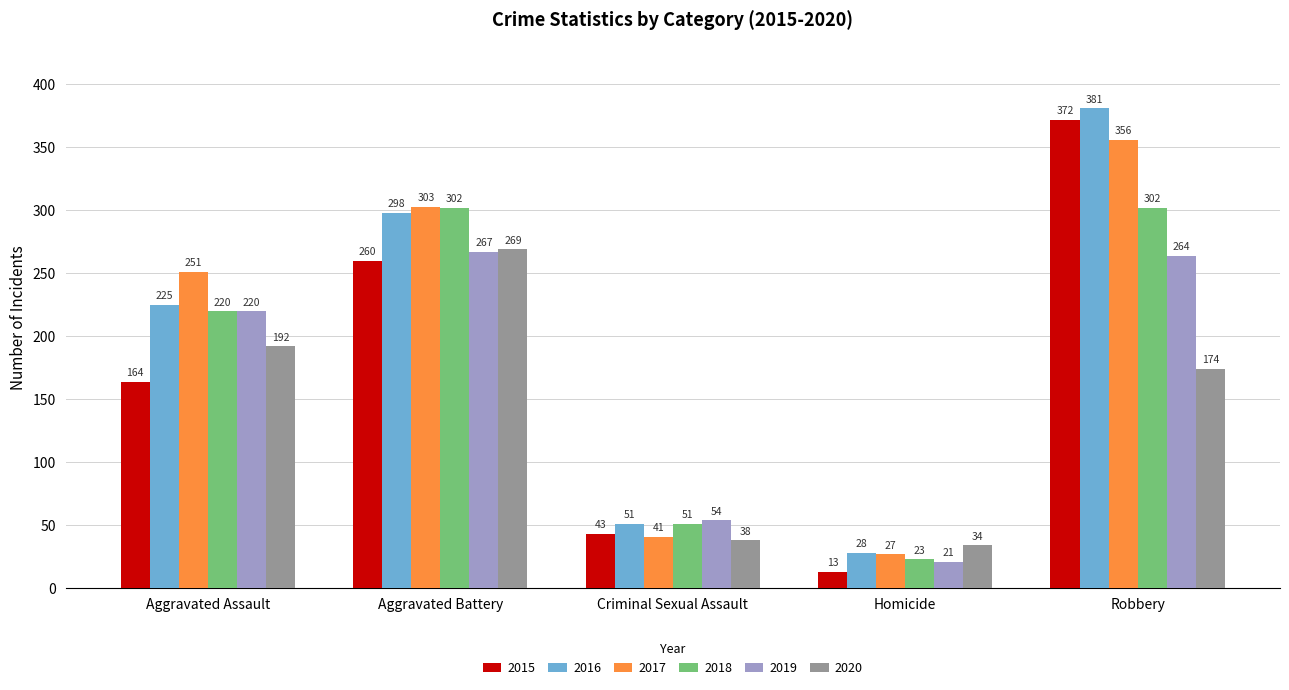

What is the greatest value displayed?

381